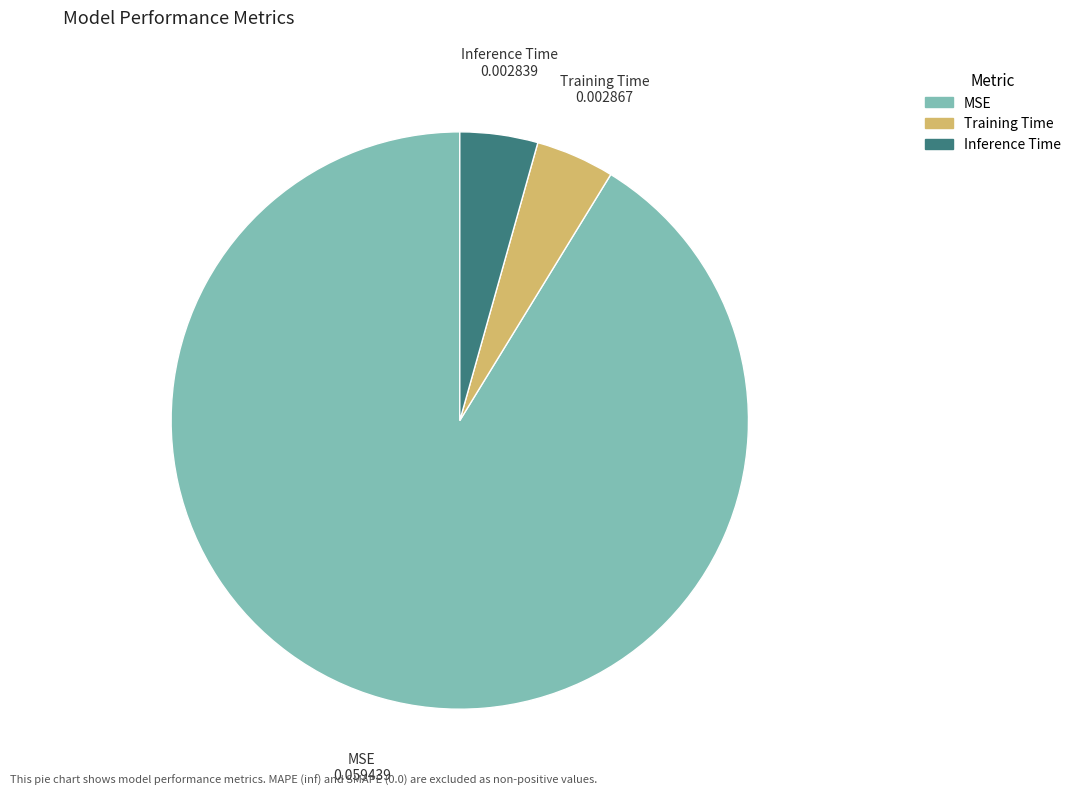

Which category has the biggest portion of the pie?

MSE